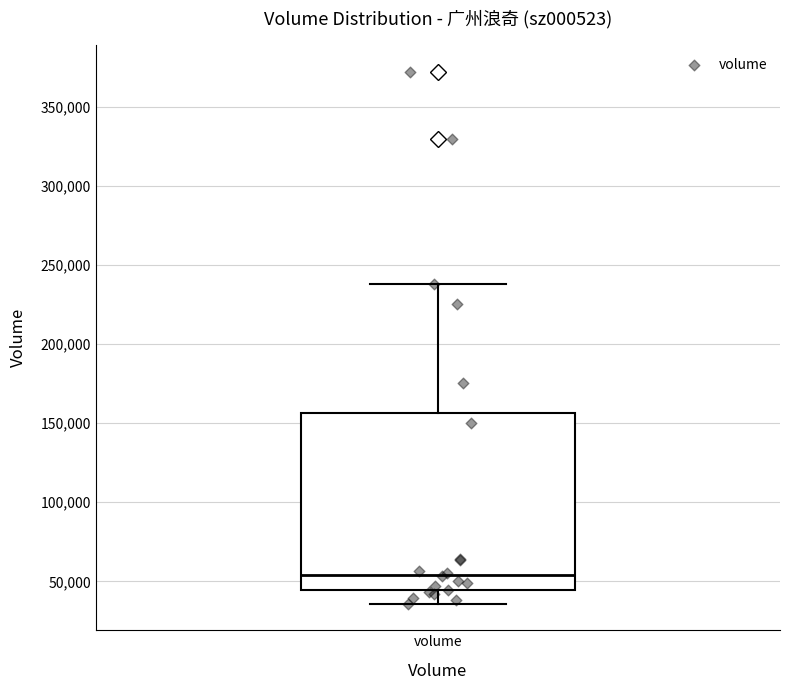

Read this box plot against the y-axis: the position of the median line, the range covered by the box, and the ends of both whiskers. The values are not printed on the chart, so give them approximately, as read against the axis.

median 55000, box 45000 to 155000, whiskers 35000 to 240000